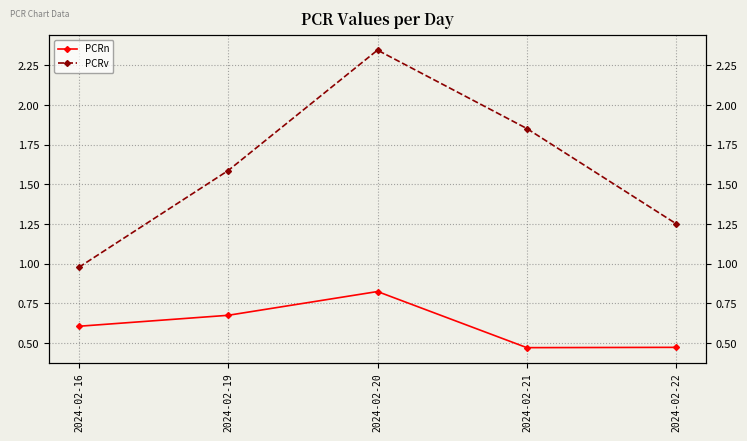

True or false: PCRn and PCRv intersect in this chart.

False